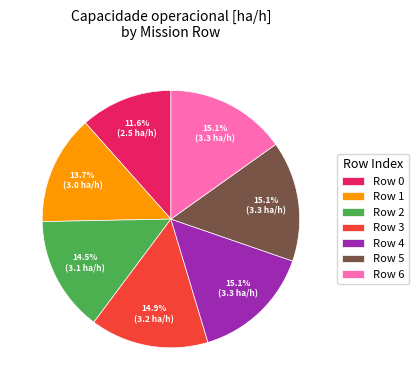

Does Row 5 account for over 50% of the chart?

No